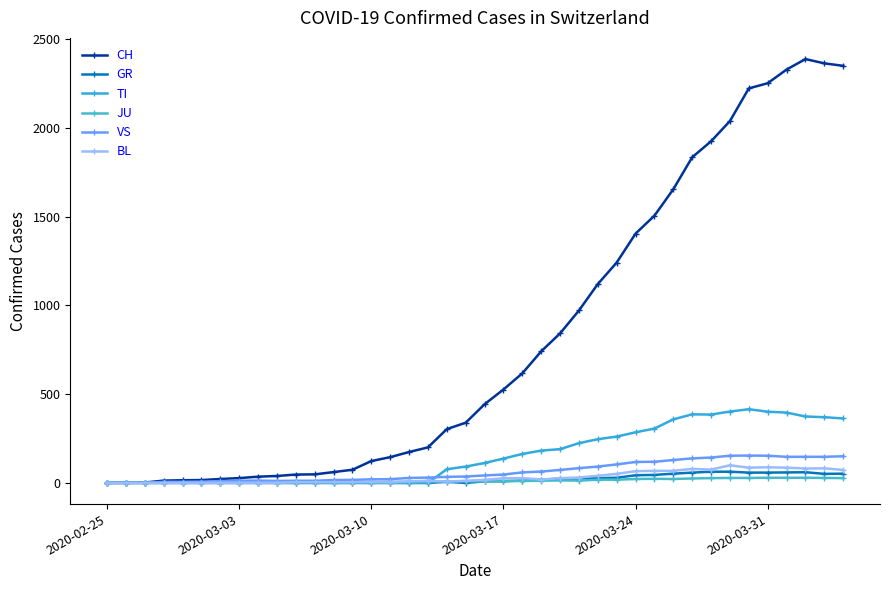

Which series has the widest spread of values?

CH